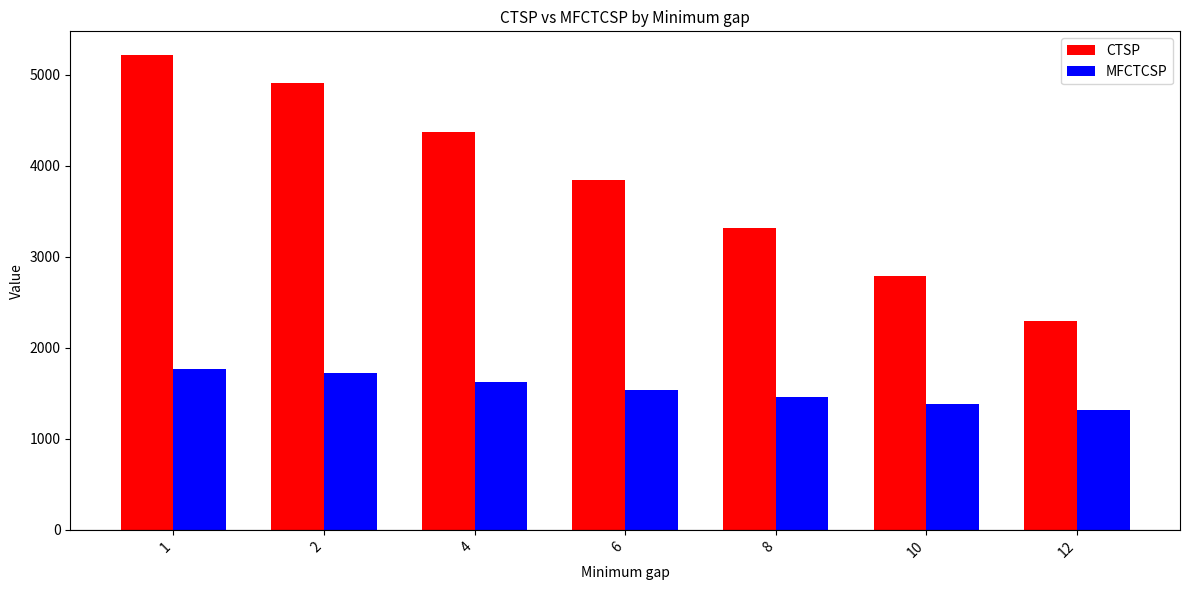

What is the total value across all series at 2?

6633.3